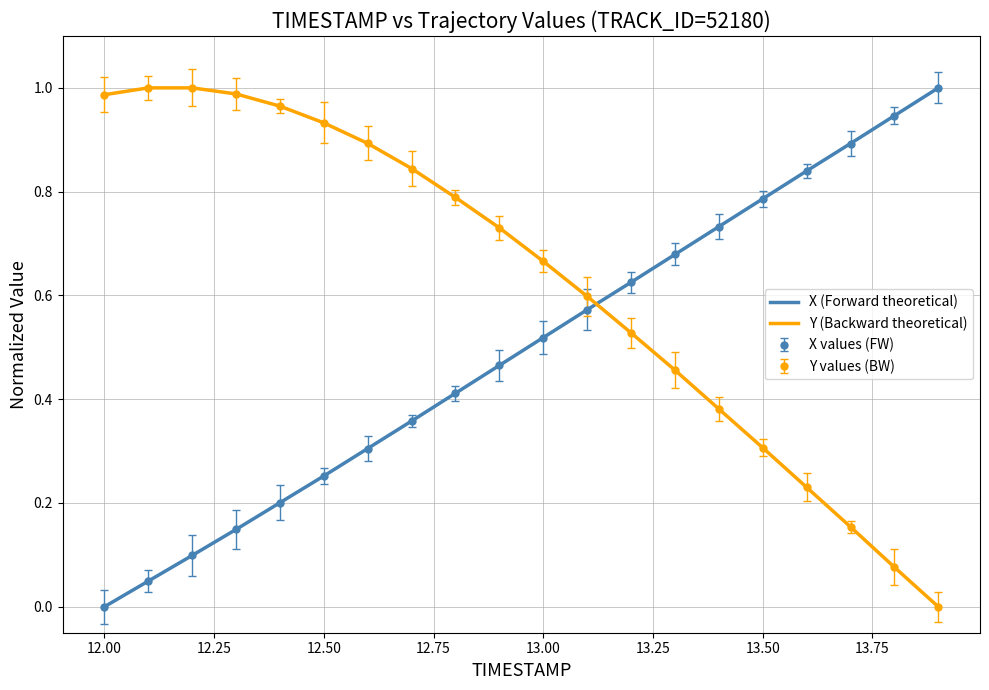

At how many categories does at least one series exceed 0?

20